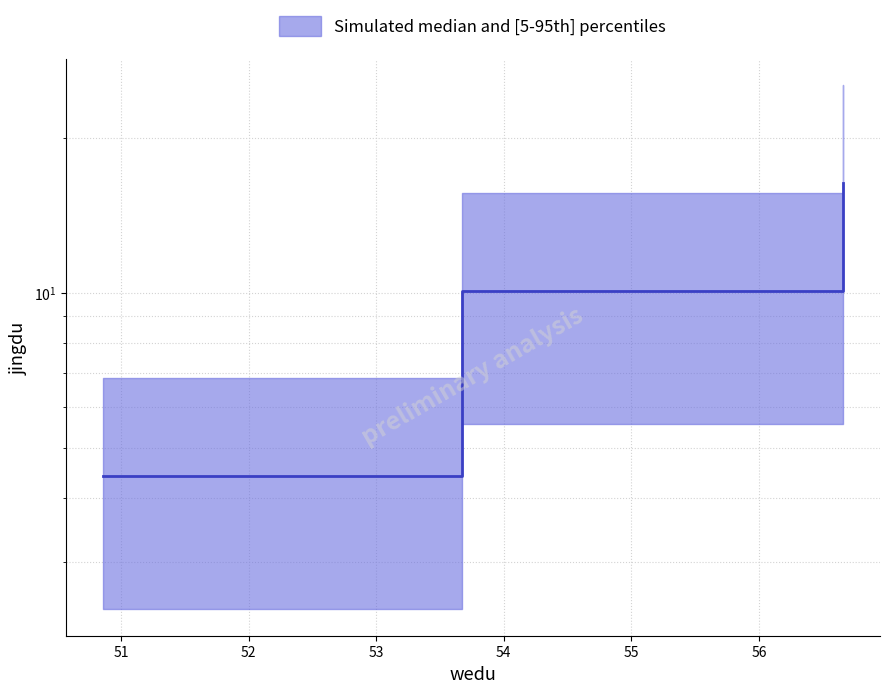

Which category has the highest value across all series?

56.6590837506579